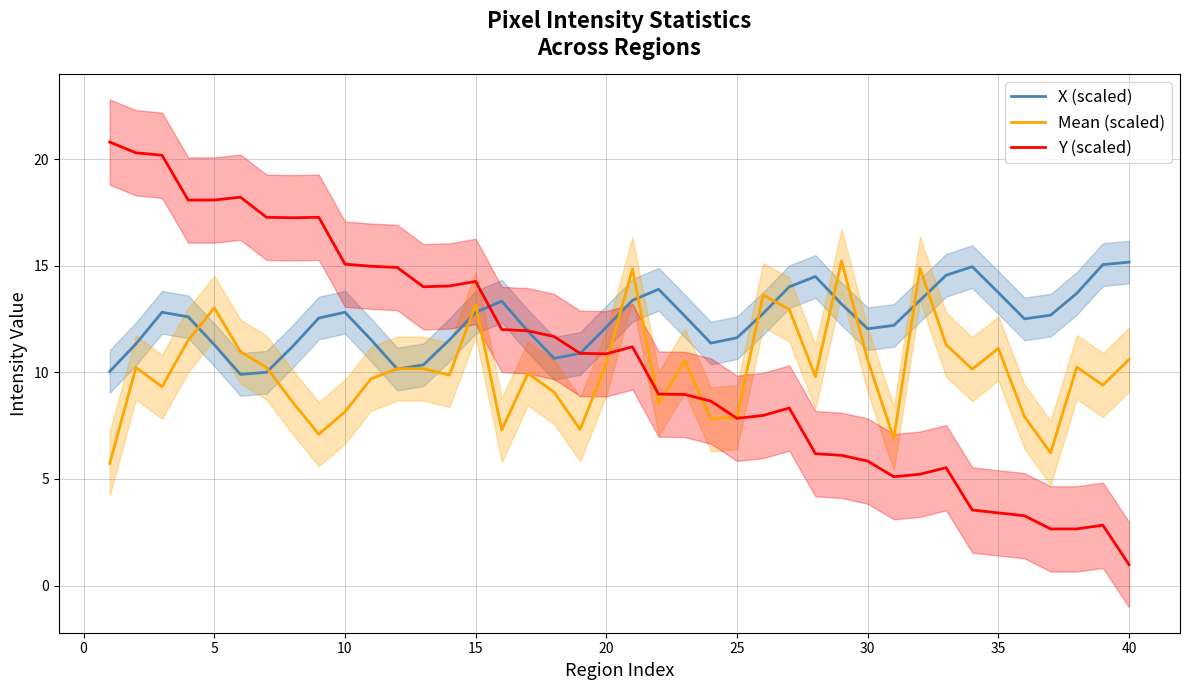

What is the maximum value for Y (scaled)?

20.8